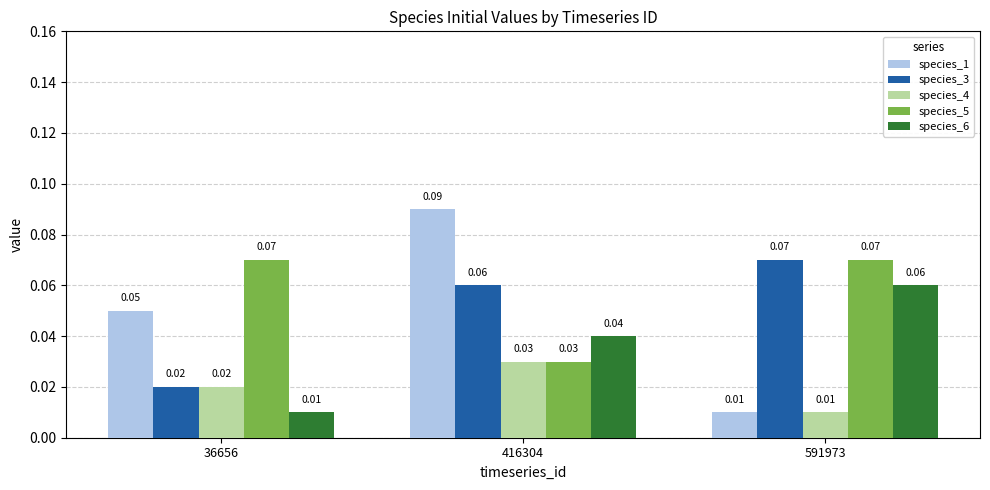

Which series has the widest spread of values?

species_1